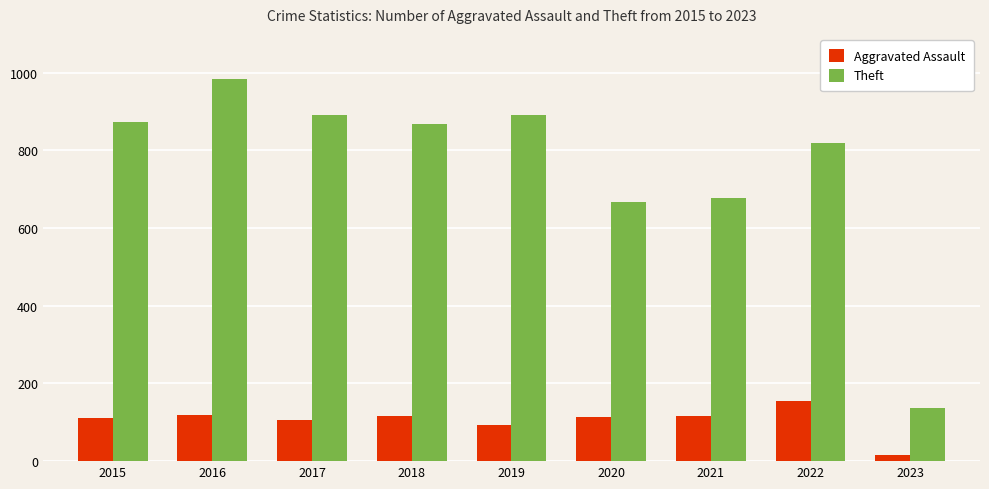

Where does the Theft series first go above 868?

2015